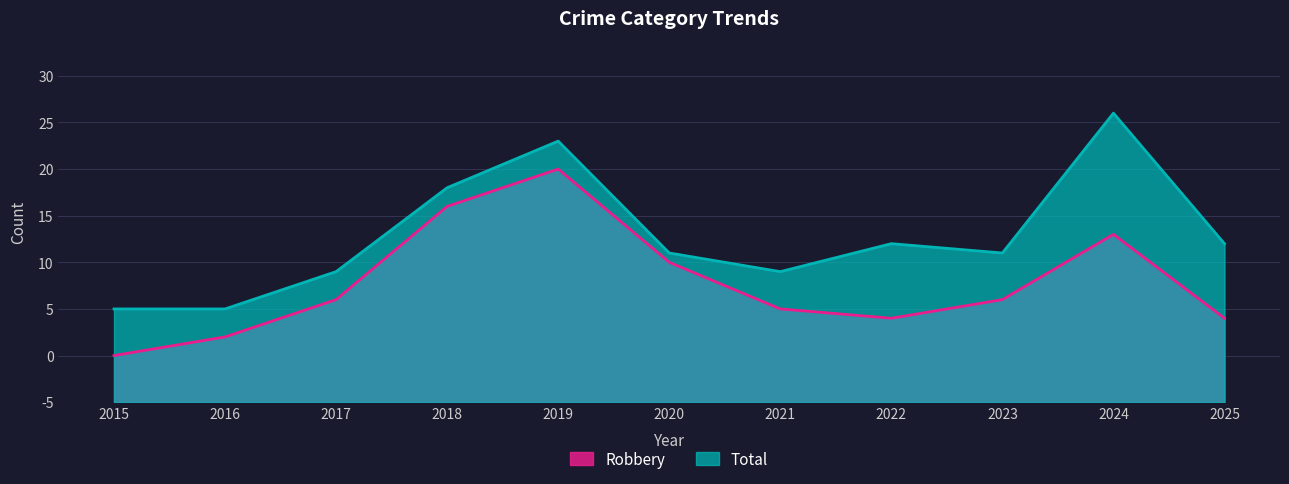

Rank the series by their average value, from highest to lowest.

Total, Robbery